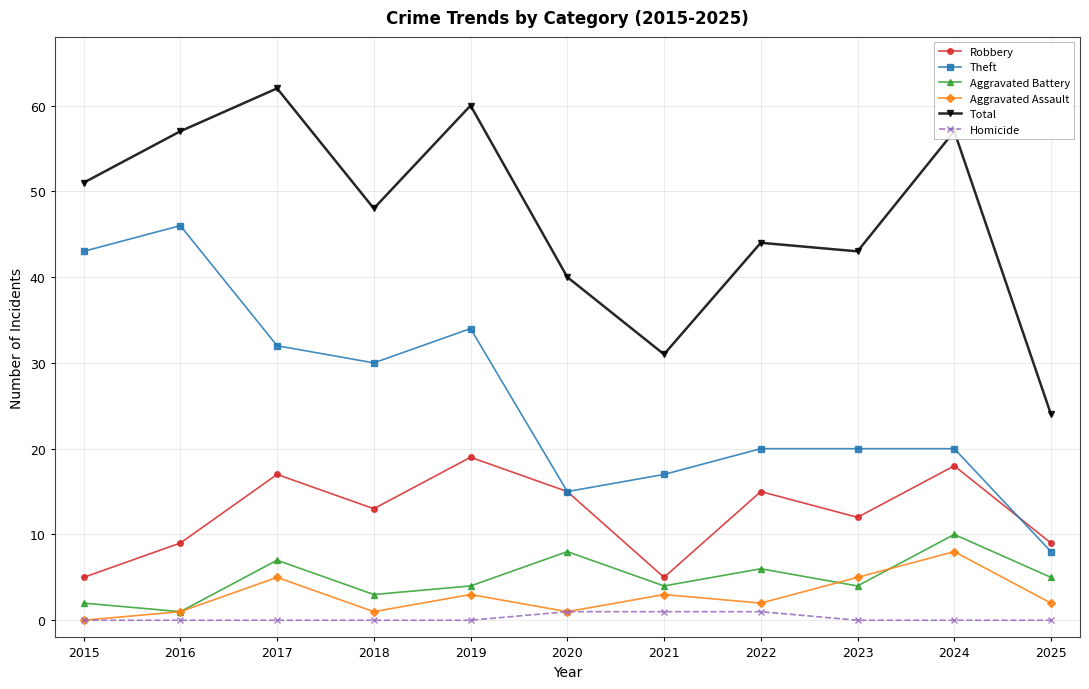

Reading left to right, extract all data points from this chart.

Robbery: 2015=5	2016=9	2017=17	2018=13	2019=19	2020=15	2021=5	2022=15	2023=12	2024=18	2025=9
Theft: 2015=43	2016=46	2017=32	2018=30	2019=34	2020=15	2021=17	2022=20	2023=20	2024=20	2025=8
Aggravated Battery: 2015=2	2016=1	2017=7	2018=3	2019=4	2020=8	2021=4	2022=6	2023=4	2024=10	2025=5
Aggravated Assault: 2015=0	2016=1	2017=5	2018=1	2019=3	2020=1	2021=3	2022=2	2023=5	2024=8	2025=2
Total: 2015=51	2016=57	2017=62	2018=48	2019=60	2020=40	2021=31	2022=44	2023=43	2024=57	2025=24
Homicide: 2015=0	2016=0	2017=0	2018=0	2019=0	2020=1	2021=1	2022=1	2023=0	2024=0	2025=0